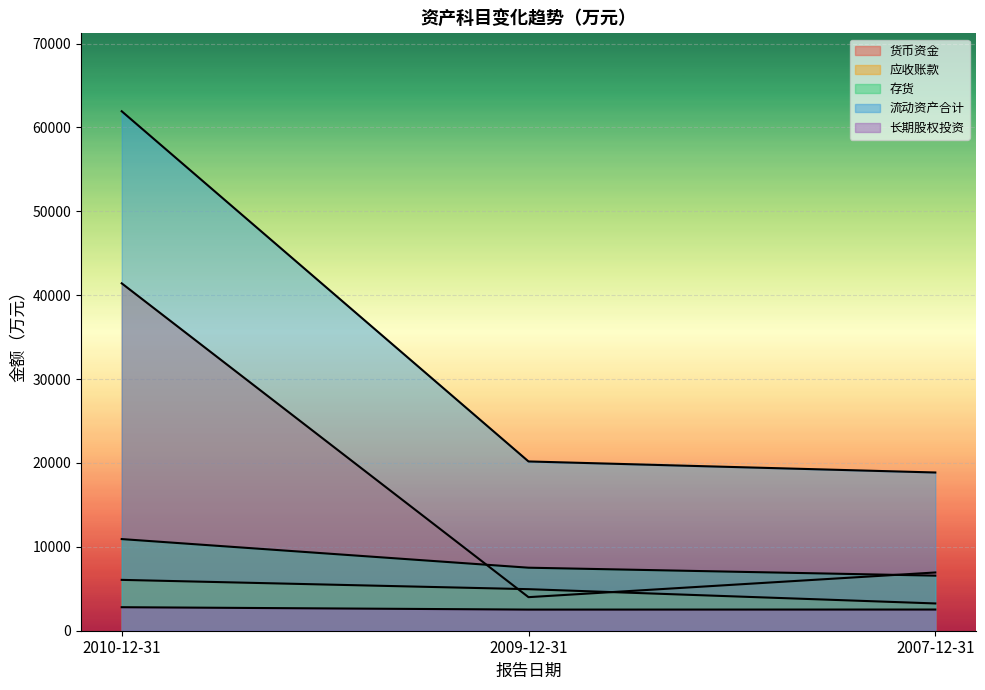

What position from the right is 2009-12-31?

2